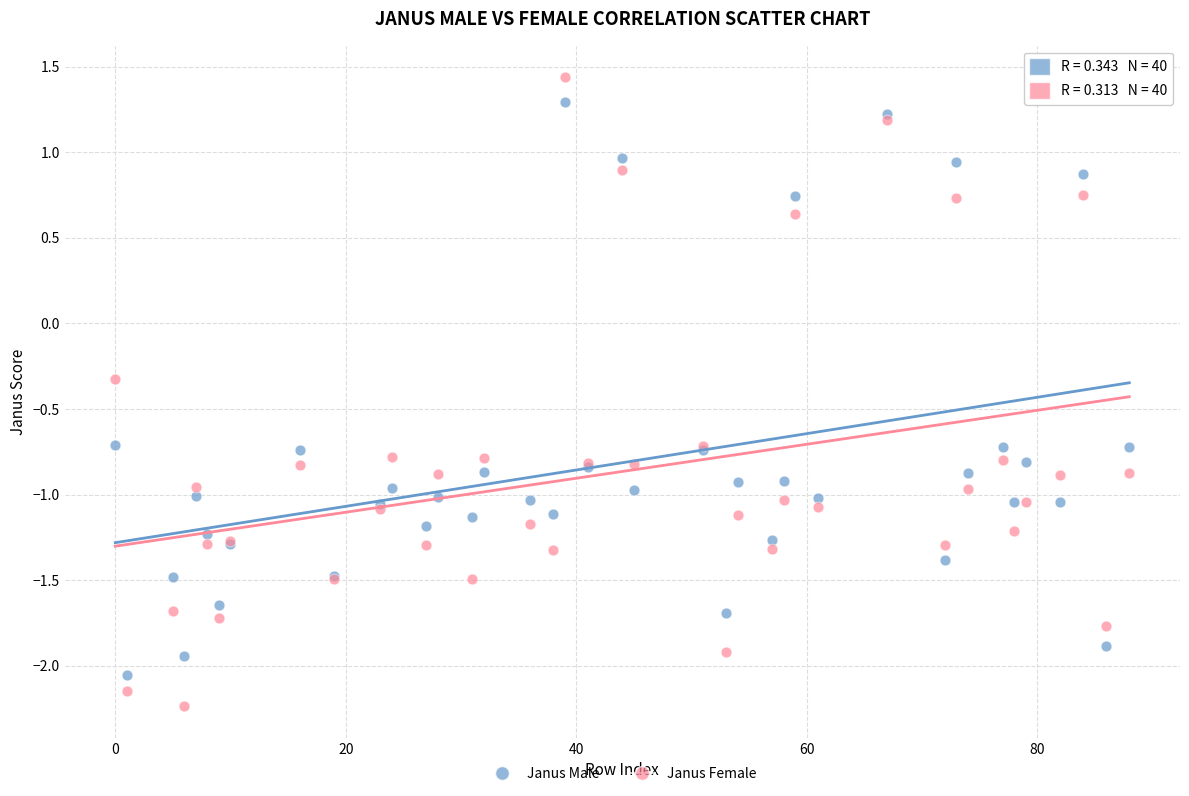

Across all series, what Y value is closest to 0?

-0.3